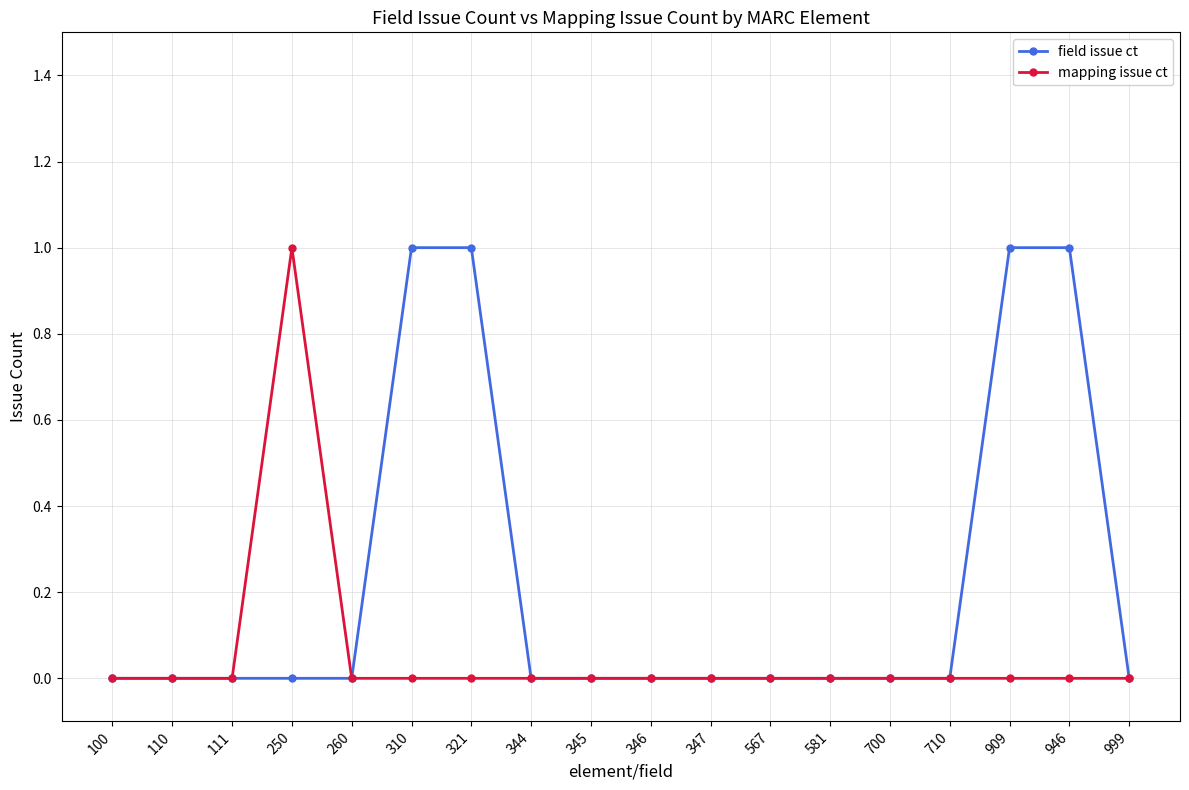

Reading right to left, what are all the values shown in this chart?

field issue ct: 0	1	1	0	0	0	0	0	0	0	0	1	1	0	0	0	0	0
mapping issue ct: 0	0	0	0	0	0	0	0	0	0	0	0	0	0	1	0	0	0